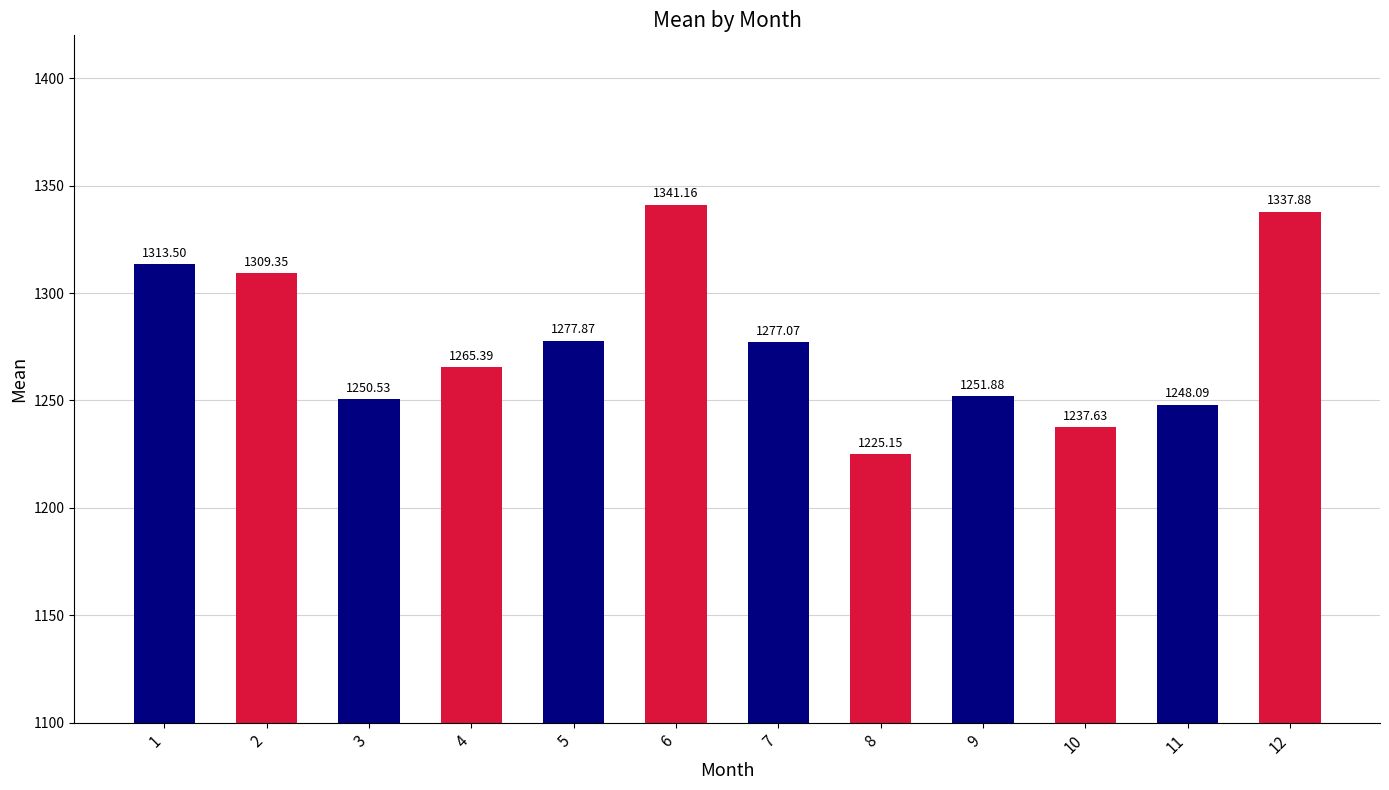

The value at 4 is 1782.6. True or false?

False